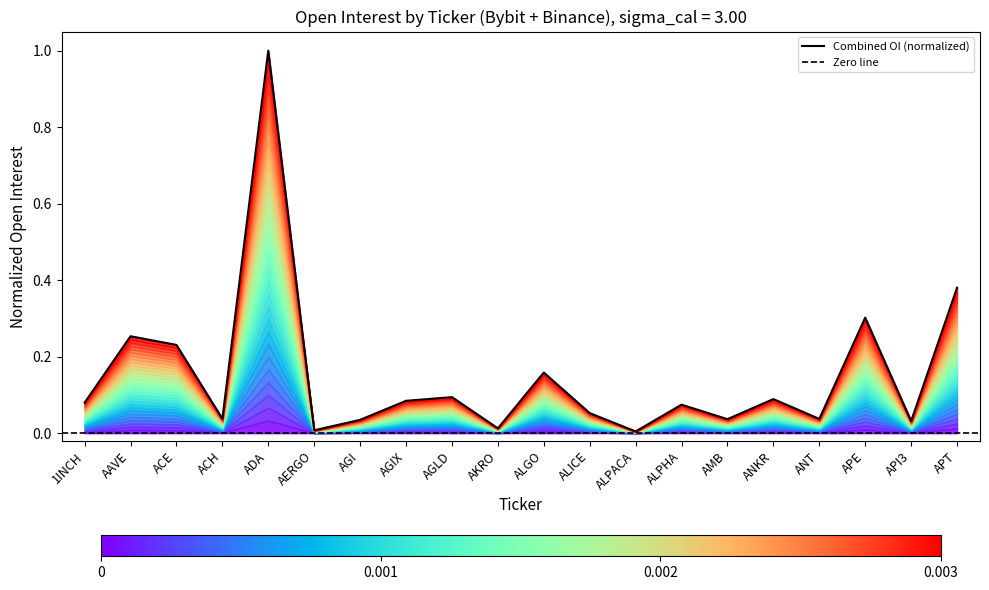

Where is the first local maximum?

AAVE